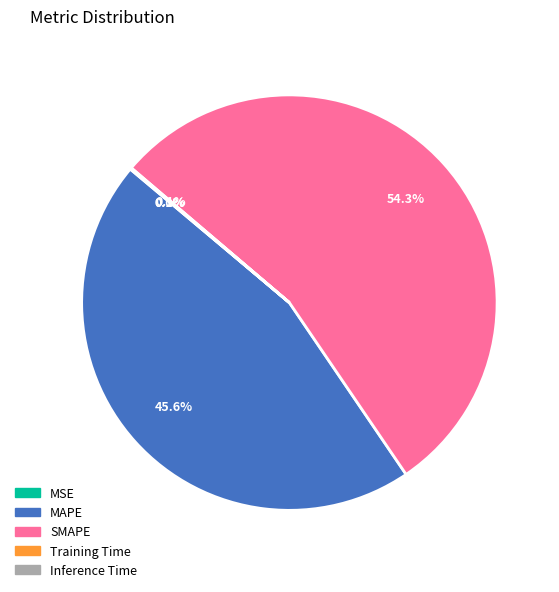

What percentage is NOT represented by MAPE?

54.4%